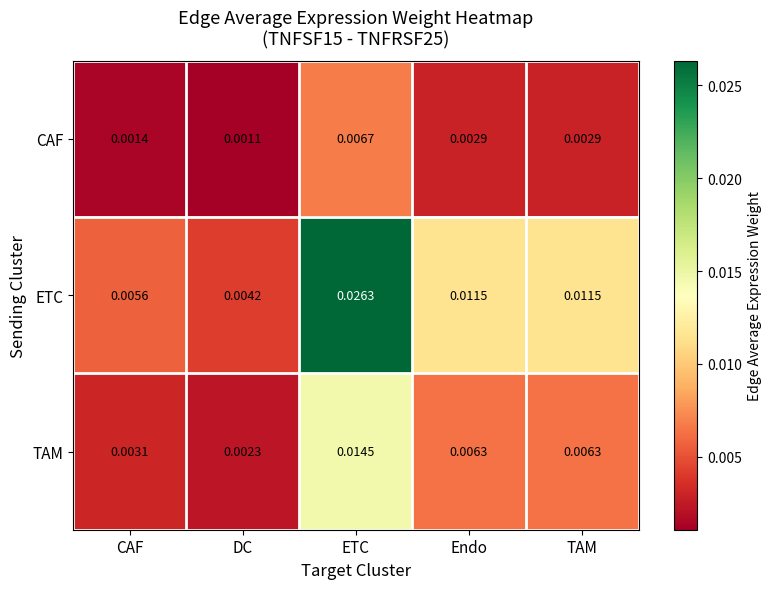

Rank the series by their maximum value, from lowest to highest.

CAF, TAM, ETC